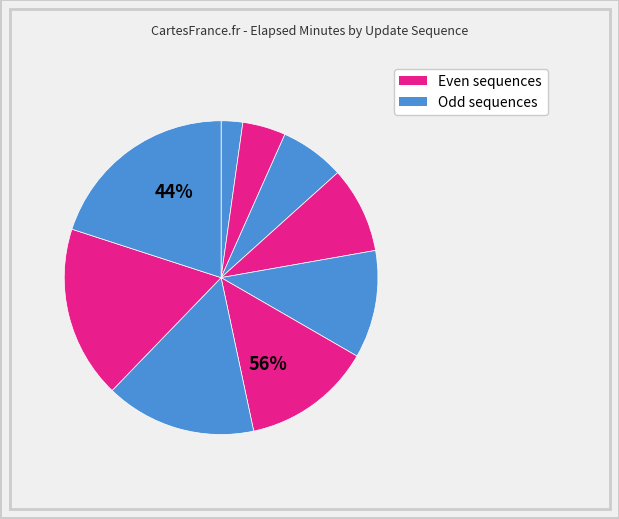

Rank the categories by value from highest to lowest.

9, 8, 7, 6, 5, 4, 3, 2, 1, 0